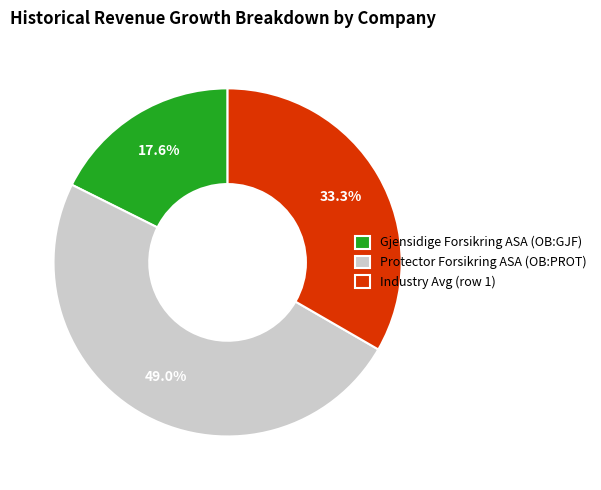

Do Protector Forsikring ASA (OB:PROT) and Gjensidige Forsikring ASA (OB:GJF) together represent more than half of the pie?

Yes